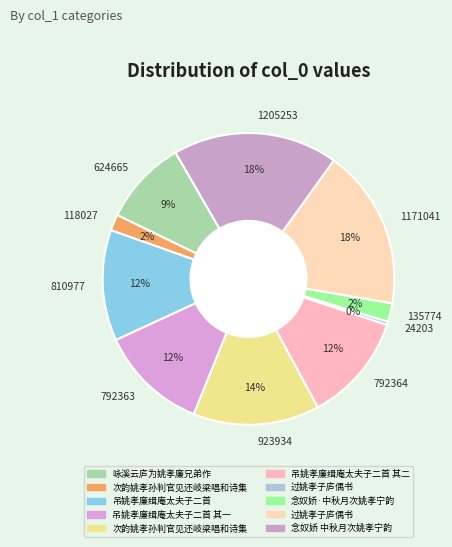

Does any single category account for the majority?

No